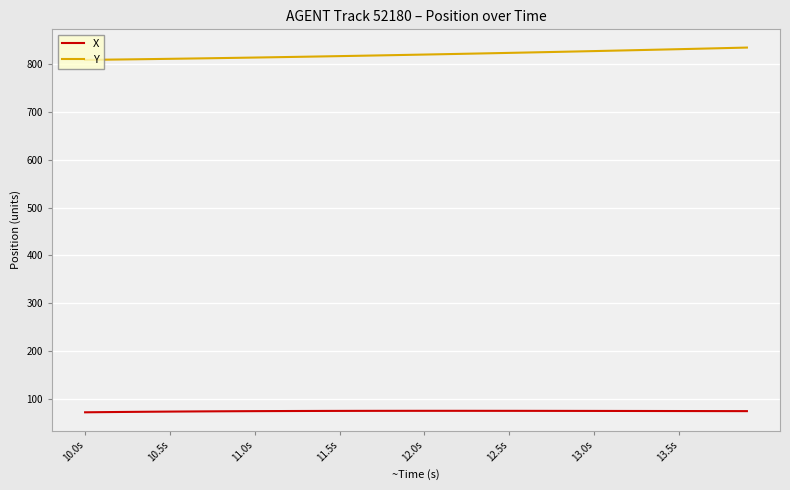

Which series has the largest total across all categories?

Y